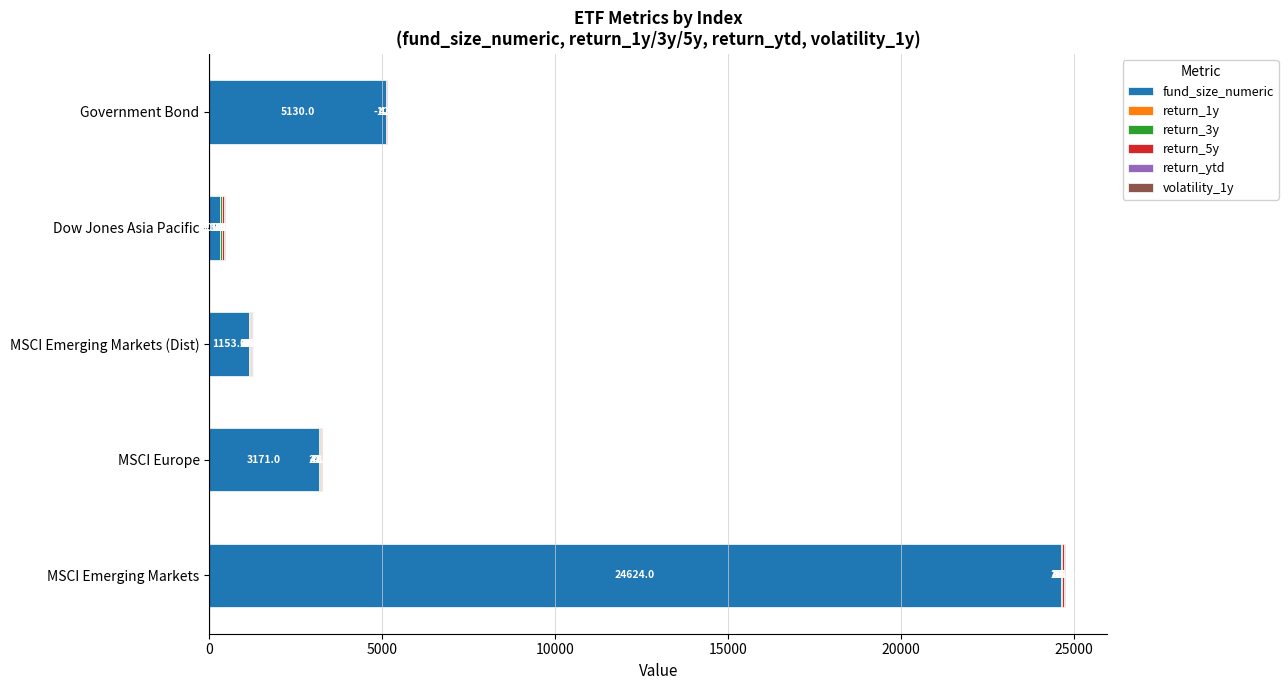

How many bars are there in total?

30